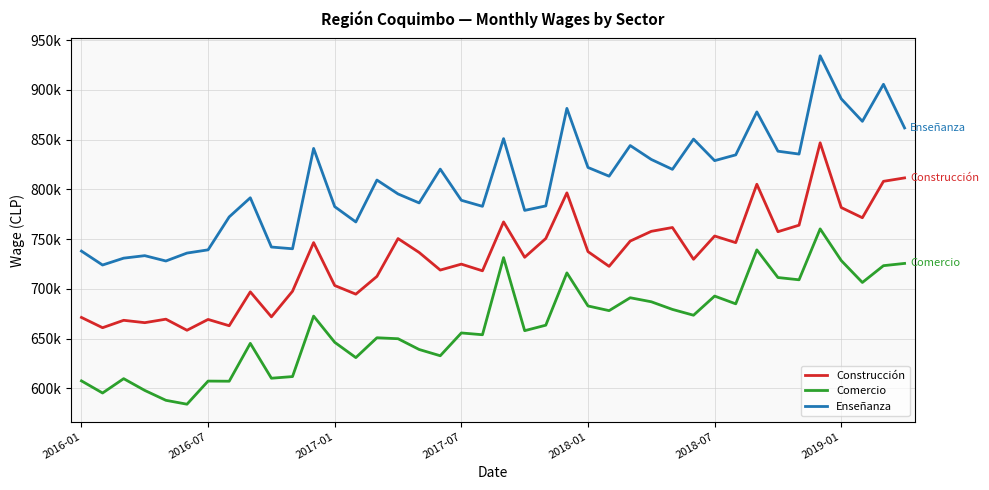

Does the chart have visible grid lines?

Yes